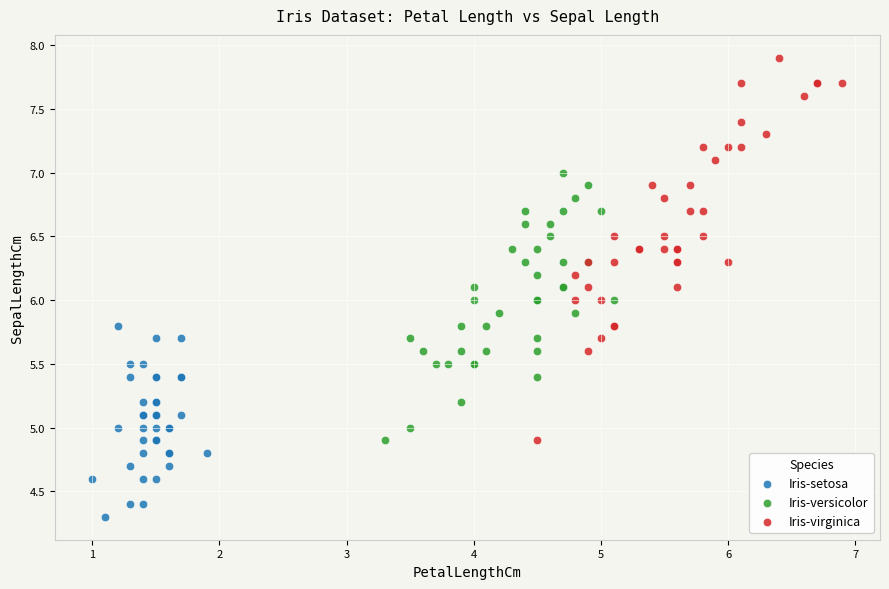

Which series contains the highest Y value?

Iris-virginica